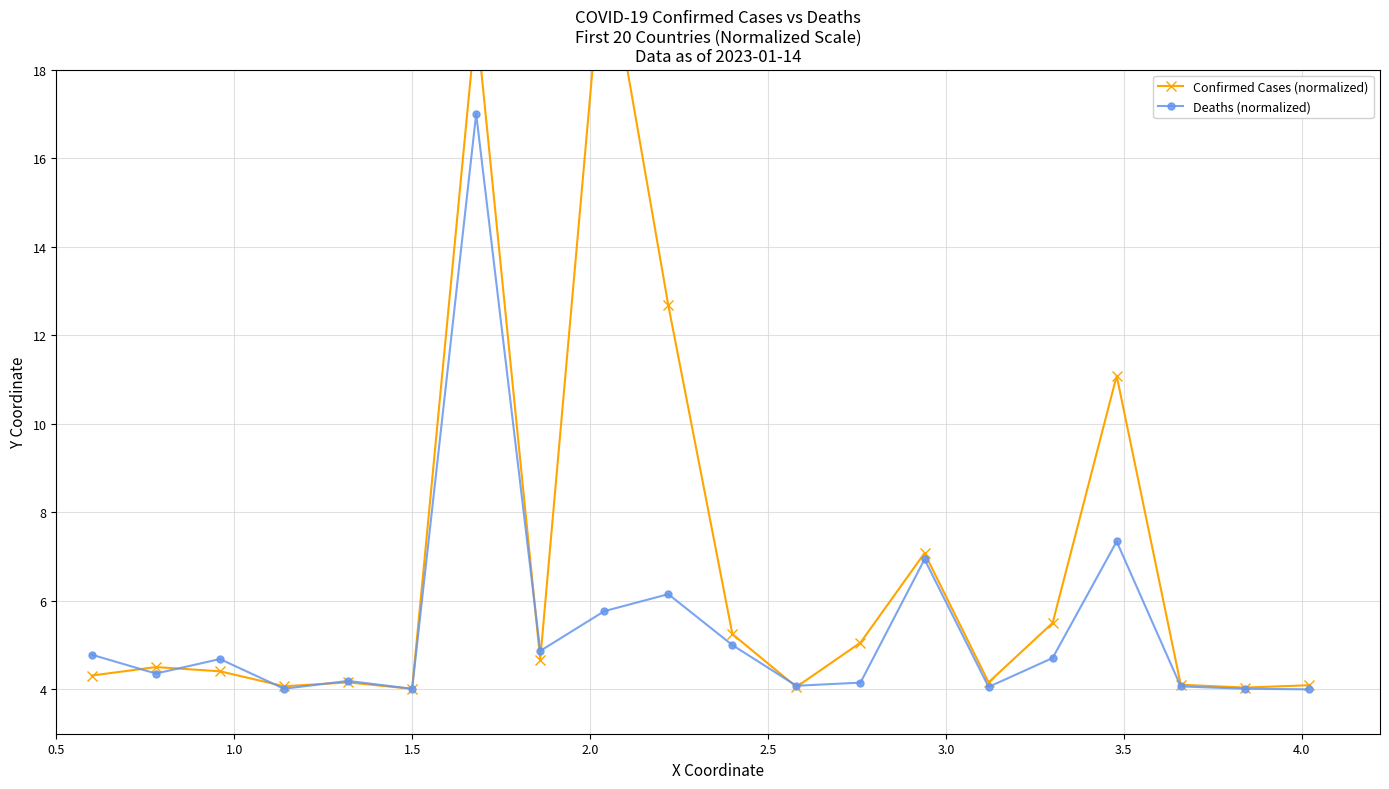

Reading left to right, list all the values displayed in this chart.

Confirmed Cases (normalized): 4.3	4.5	4.4	4.1	4.2	4.0	19.1	4.7	21.0	12.7	5.3	4.1	5.1	7.1	4.2	5.5	11.1	4.1	4.0	4.1
Deaths (normalized): 4.8	4.4	4.7	4.0	4.2	4.0	17.0	4.9	5.8	6.2	5.0	4.1	4.2	6.9	4.1	4.7	7.3	4.1	4.0	4.0